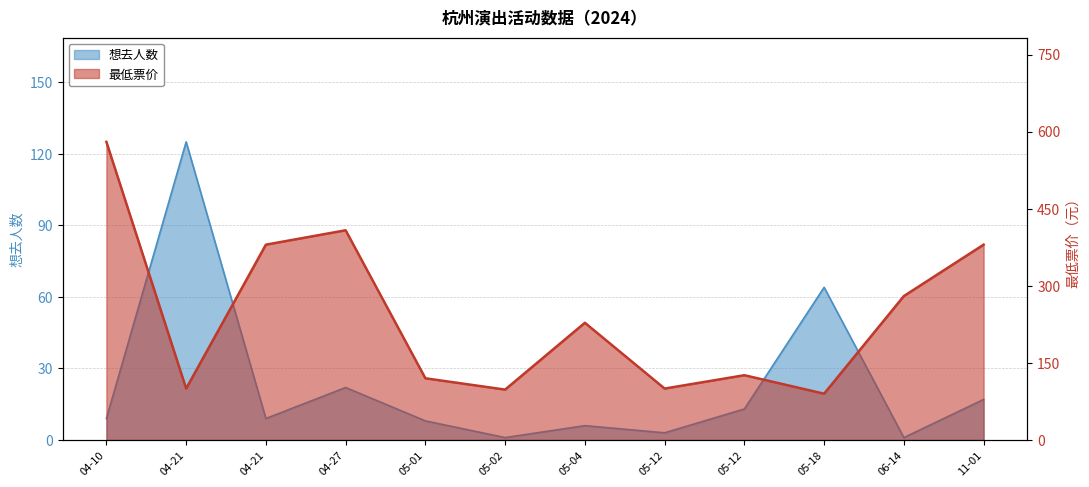

Reading left to right, list all the values displayed in this chart.

想去人数: 9	125	9	22	8	1	6	3	13	64	1	17
最低票价: 580	100	380	408	120	98	228	100	126	90	280	380